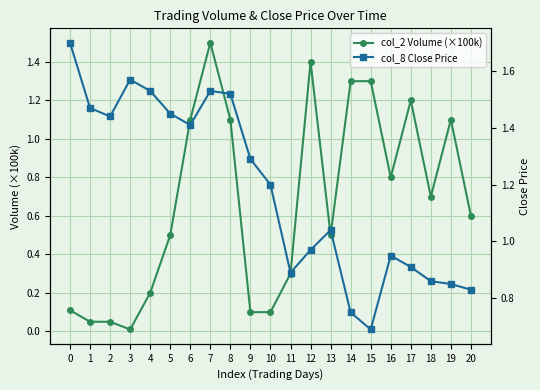

How many data points does each series have?

21